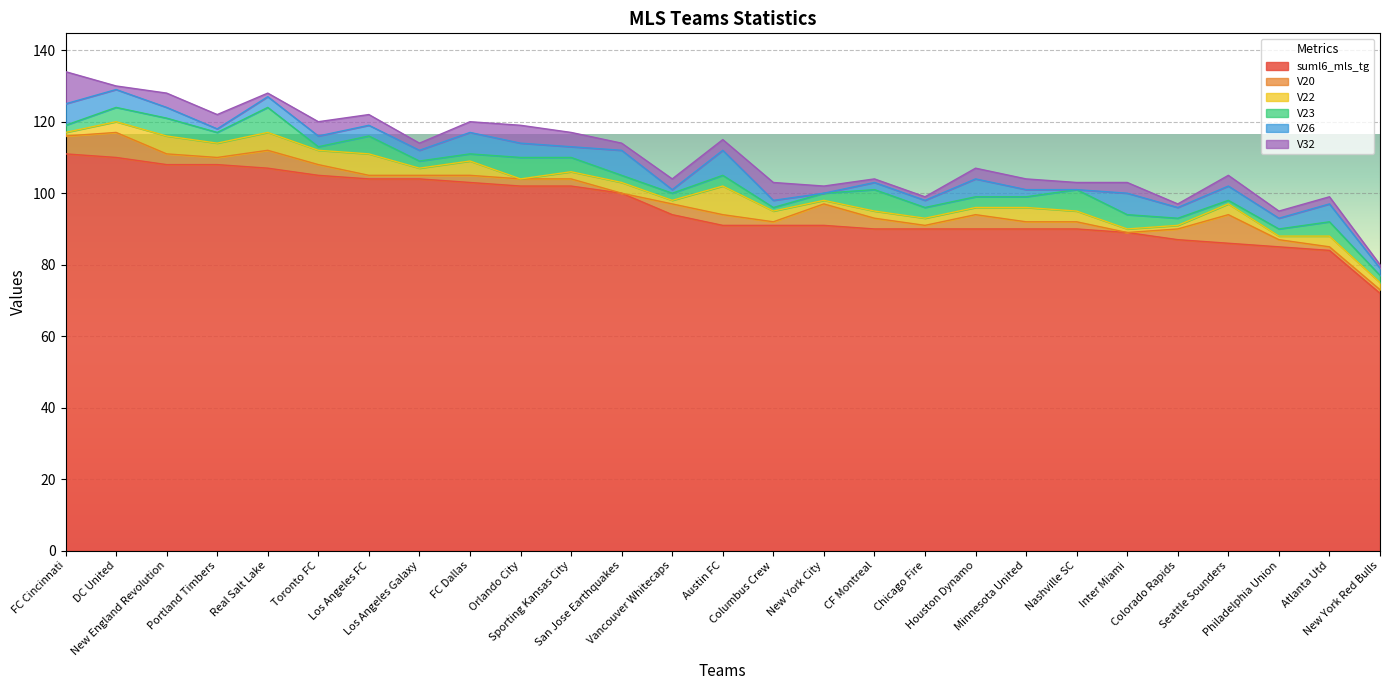

Which label corresponds to the largest value in the chart?

FC Cincinnati